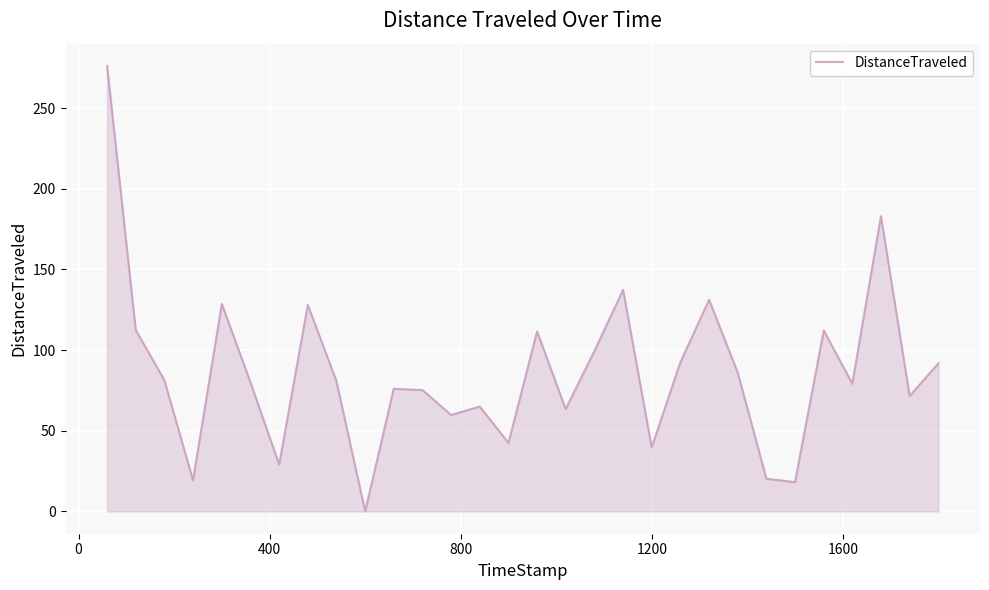

What is the maximum value shown in the chart?

276.2